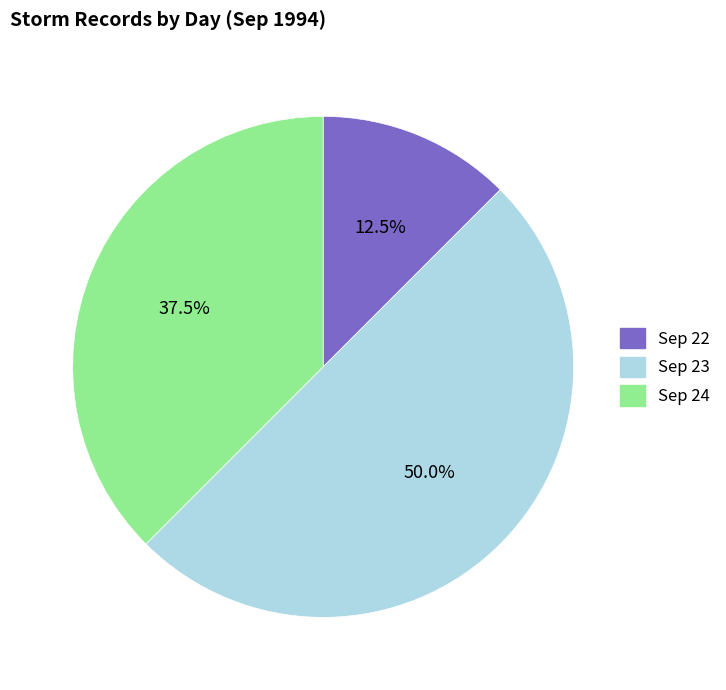

Rank the categories by value from highest to lowest.

day 23, day 24, day 22